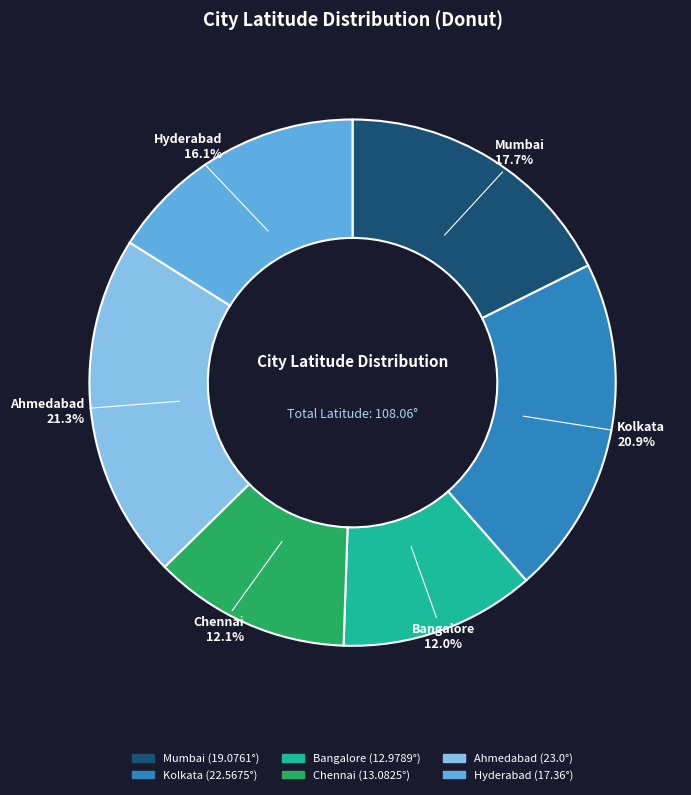

The Hyderabad slice represents 24% of the pie. True or false?

False